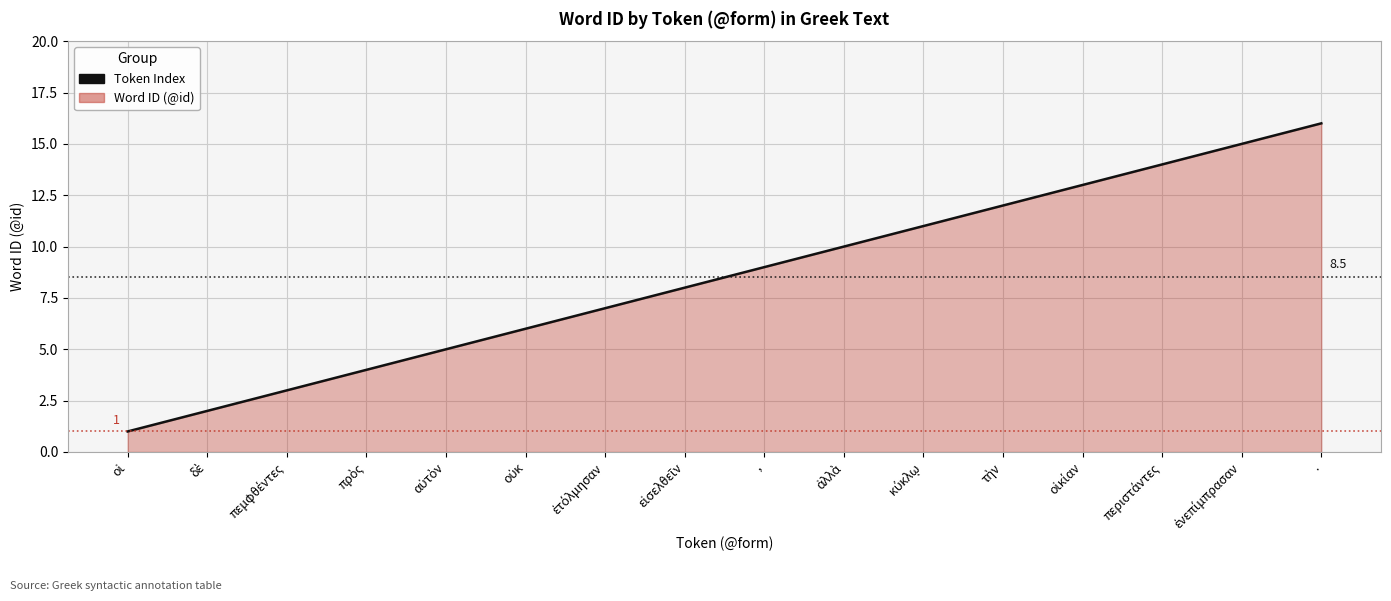

Which label corresponds to the largest value in the chart?

.